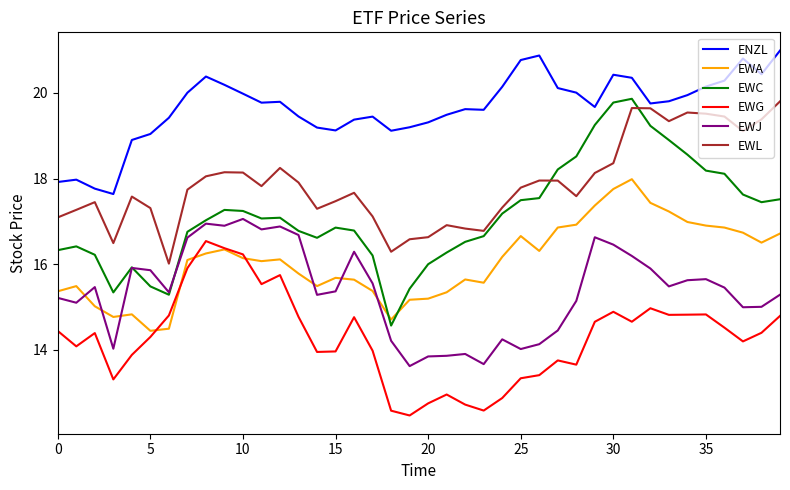

What is the sum of all EWJ values?

615.2